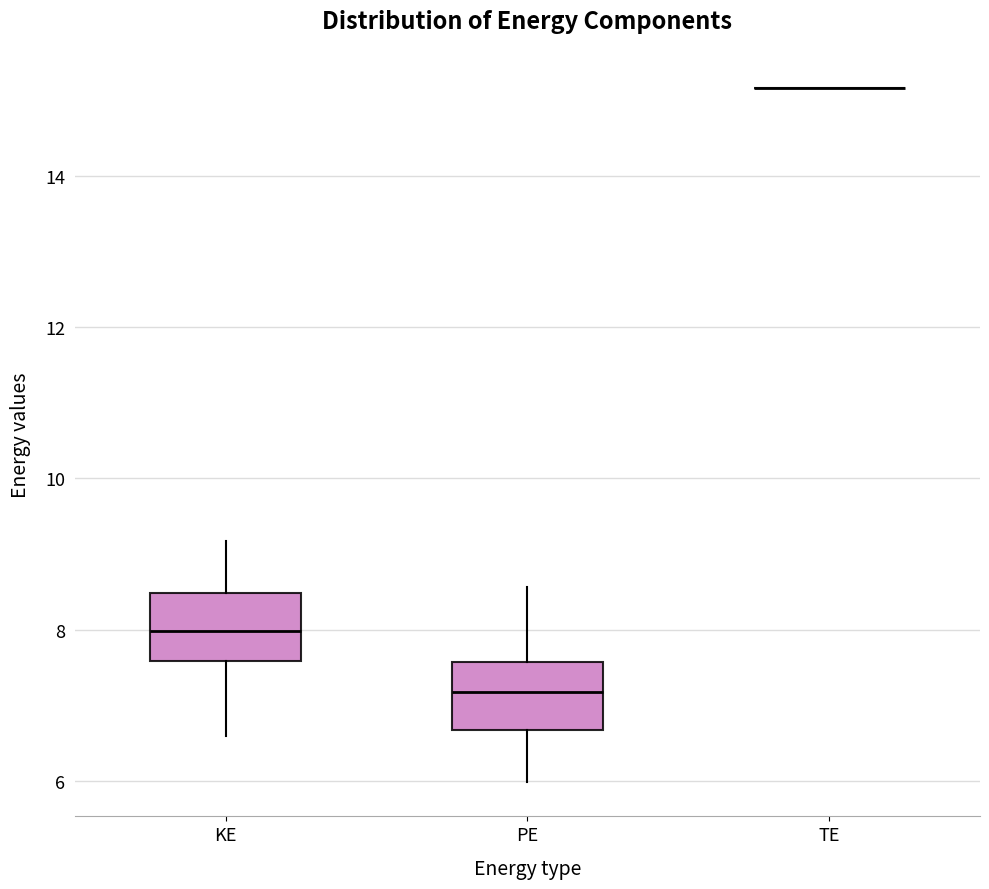

Reading left to right, transcribe this box plot: for each box, give where its median line is, the range the box spans, and where its two whiskers end, as read against the y-axis. The values are not printed on the chart, so give them approximately, as read against the axis.

KE: median 8.0, box 7.6 to 8.4, whiskers 6.6 to 9.2
PE: median 7.2, box 6.6 to 7.6, whiskers 6.0 to 8.6
TE: box collapsed to a line at 15.2, whiskers 15.2 to 15.2